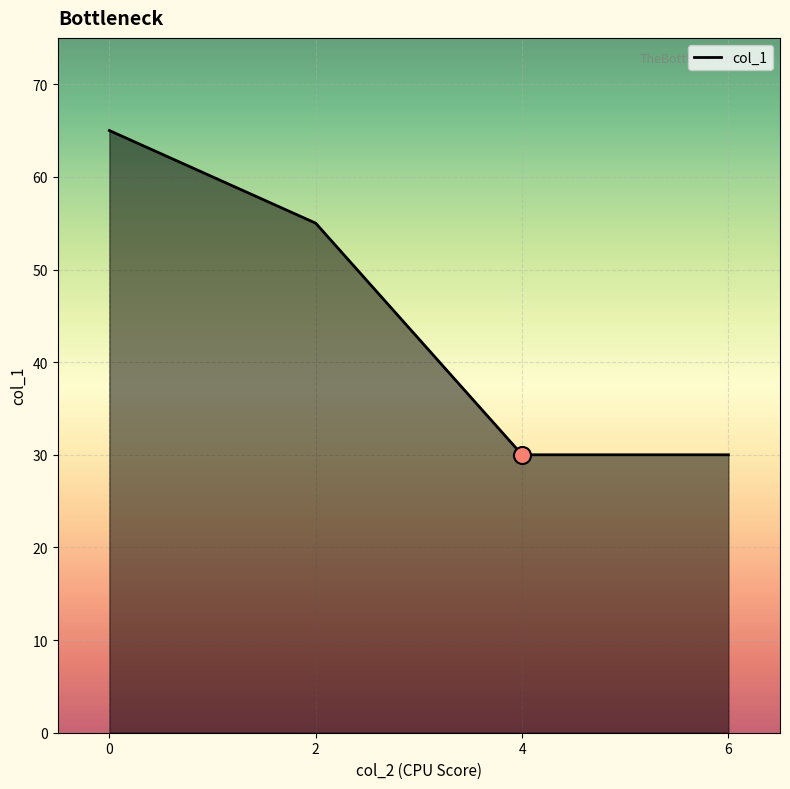

Between 2 and 6, which is larger?

2